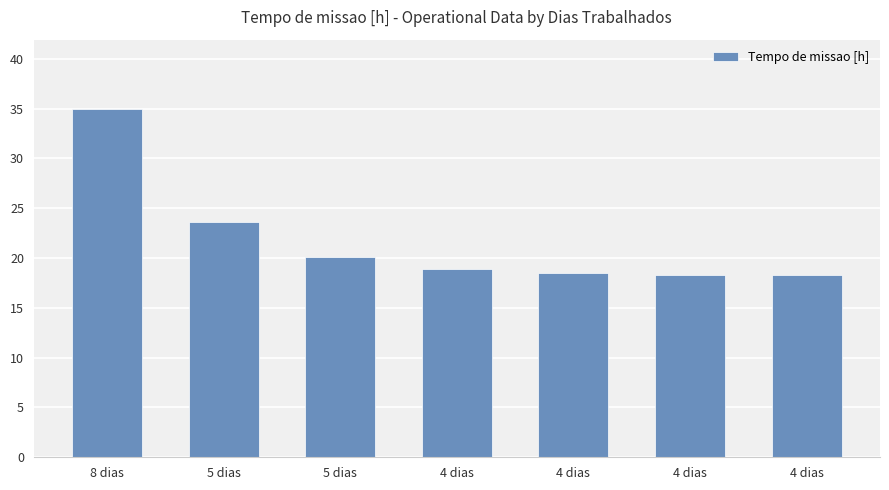

Rank the categories by value from lowest to highest.

4 dias, 4 dias, 4 dias, 4 dias, 5 dias, 5 dias, 8 dias